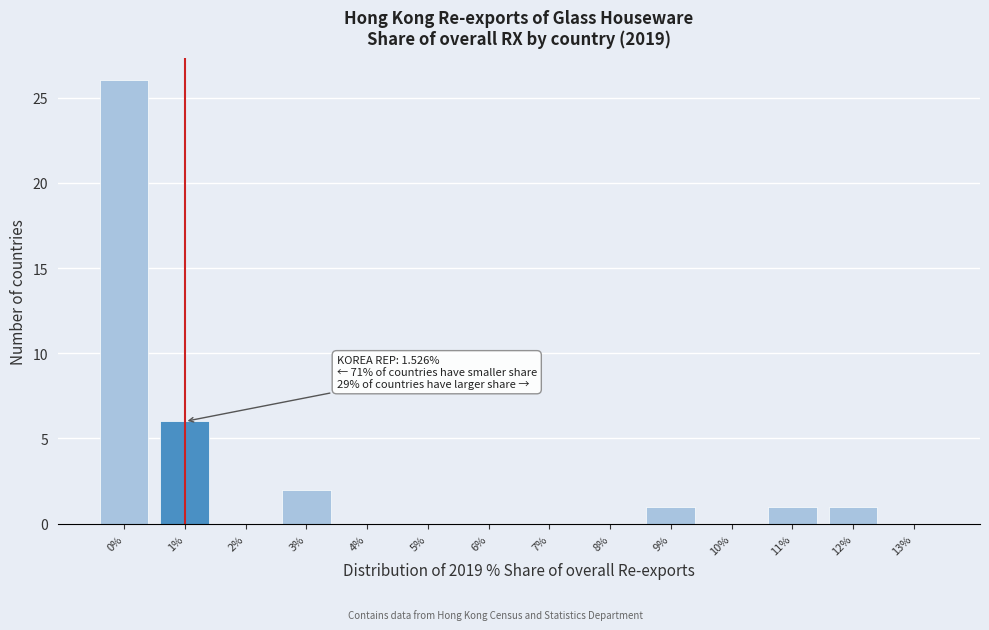

Reading left to right, extract all data points from this chart.

0%=26	1%=6	2%=0	3%=2	4%=0	5%=0	6%=0	7%=0	8%=0	9%=1	10%=0	11%=1	12%=1	13%=0